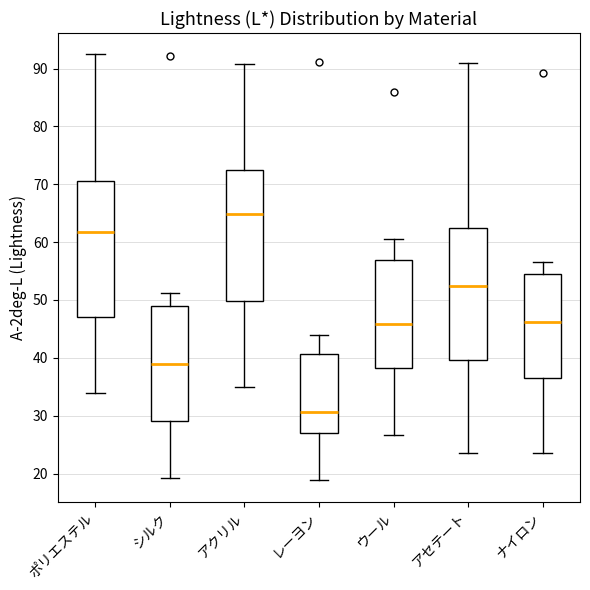

Which box's median line is the highest?

アクリル